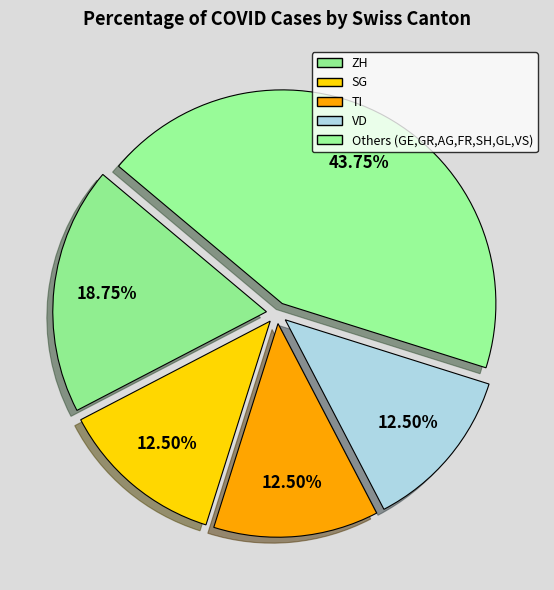

To the nearest percent, what is the average slice percentage?

20%